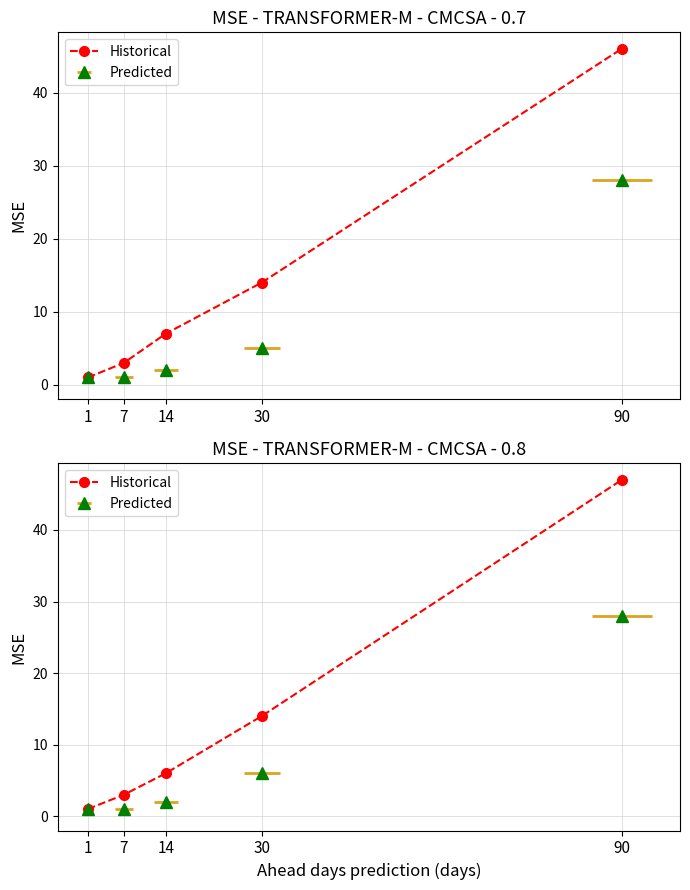

What is the approximate value at 90?

47